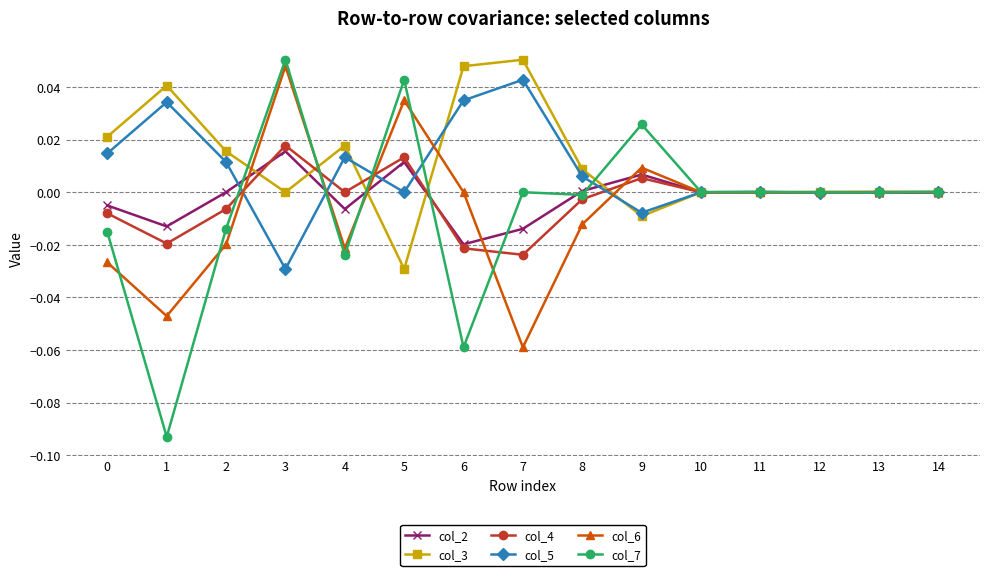

At 7, list the series in order from largest to smallest.

col_3, col_5, col_7, col_2, col_4, col_6